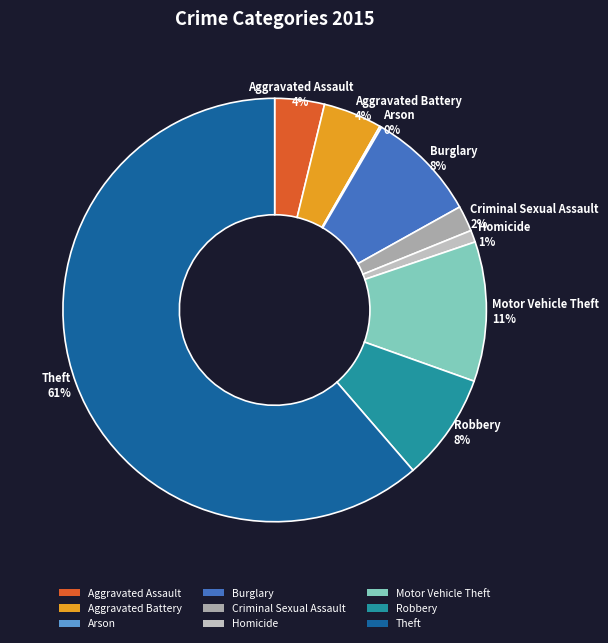

What is the largest slice in the pie chart?

Theft